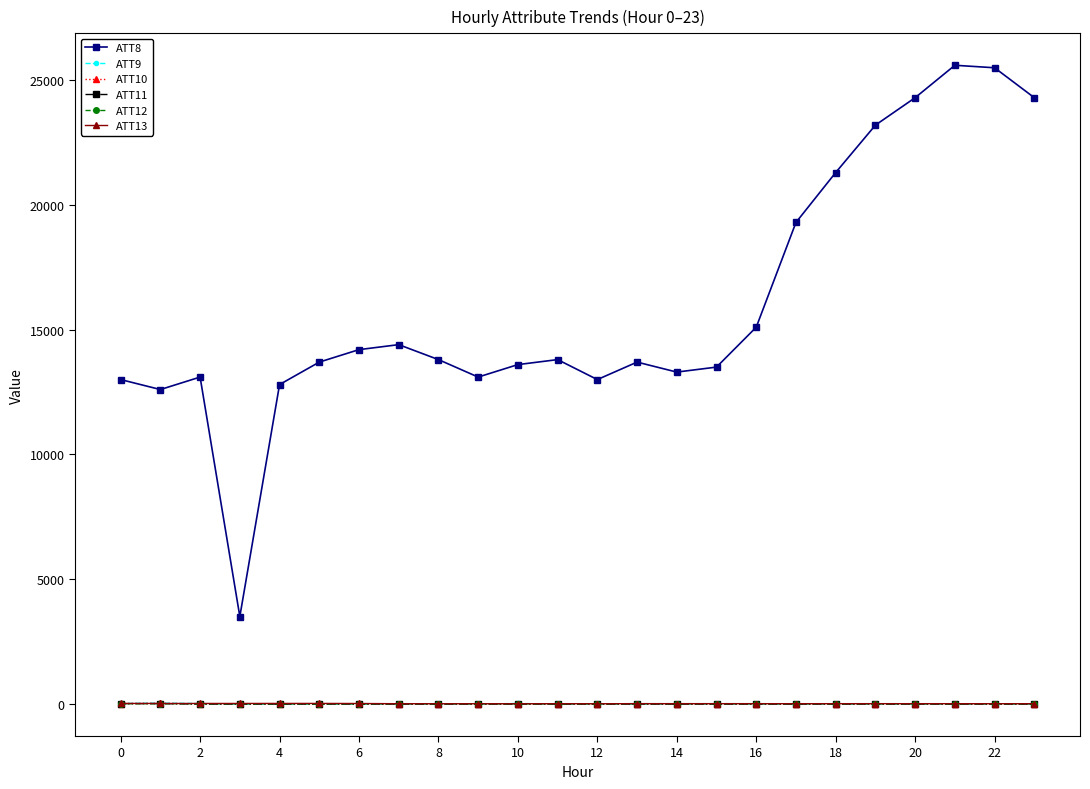

True or false: ATT13 and ATT8 intersect in this chart.

False